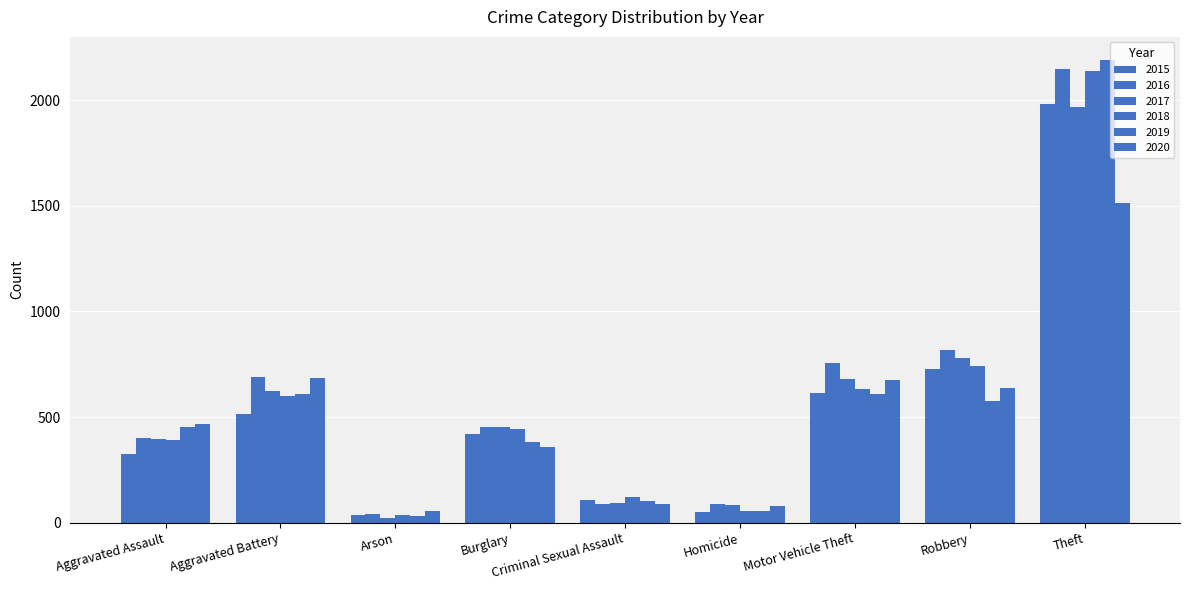

Does the chart contain any negative values?

No